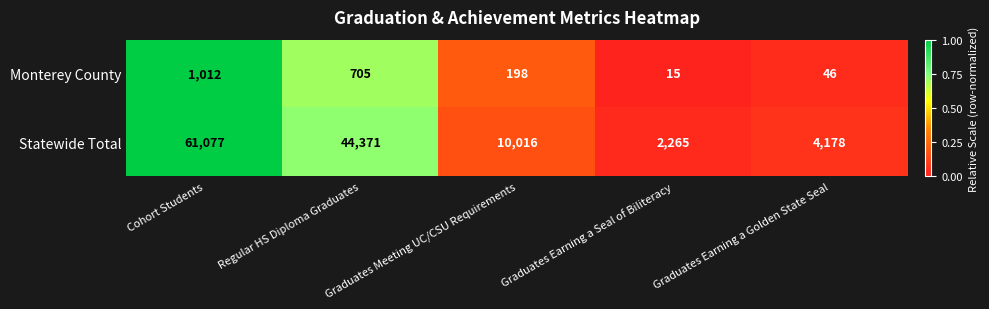

Rank the series at Cohort Students from highest to lowest value.

Statewide Total, Monterey County